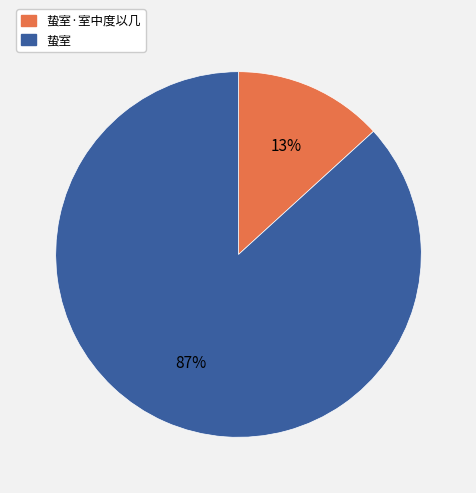

Do 蛰室·室中度以几 and 蛰室 together represent more than half of the pie?

Yes